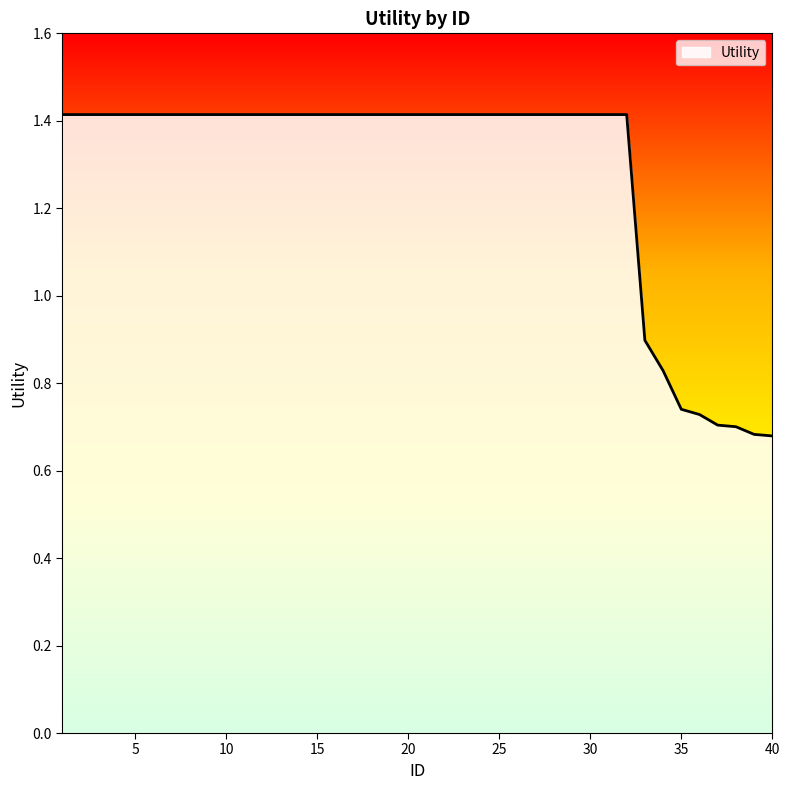

What is the maximum value shown in the chart?

1.4